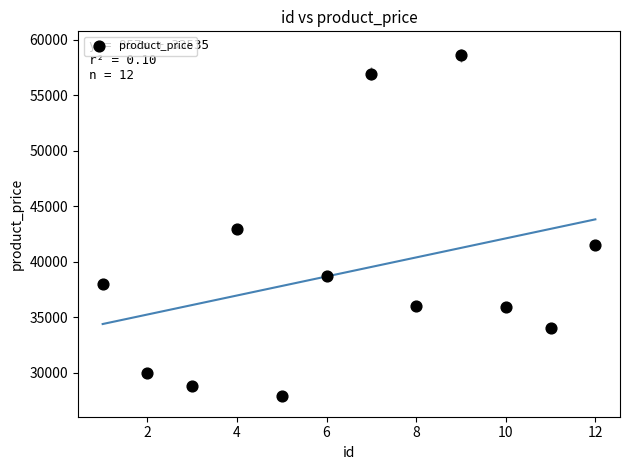

What is the range of X values (max minus min)?

11